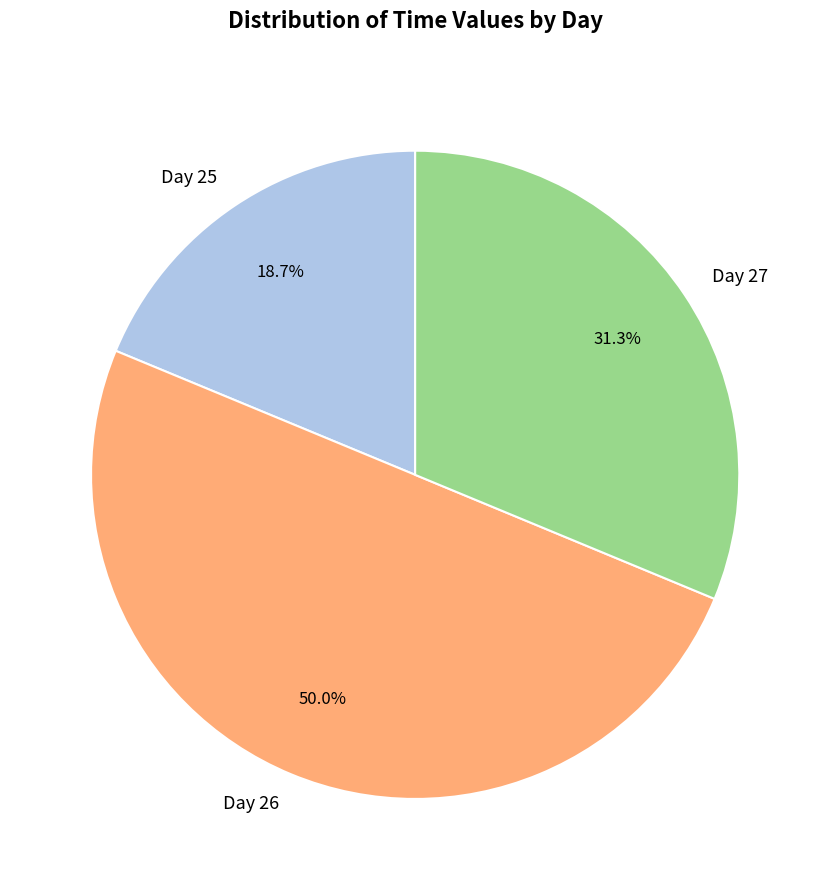

How much of the chart is everything except Day 27?

68.7%